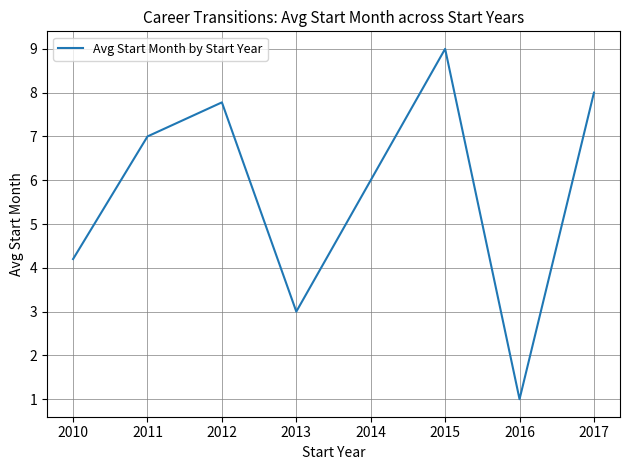

Is this an area chart (filled region under the line)?

No